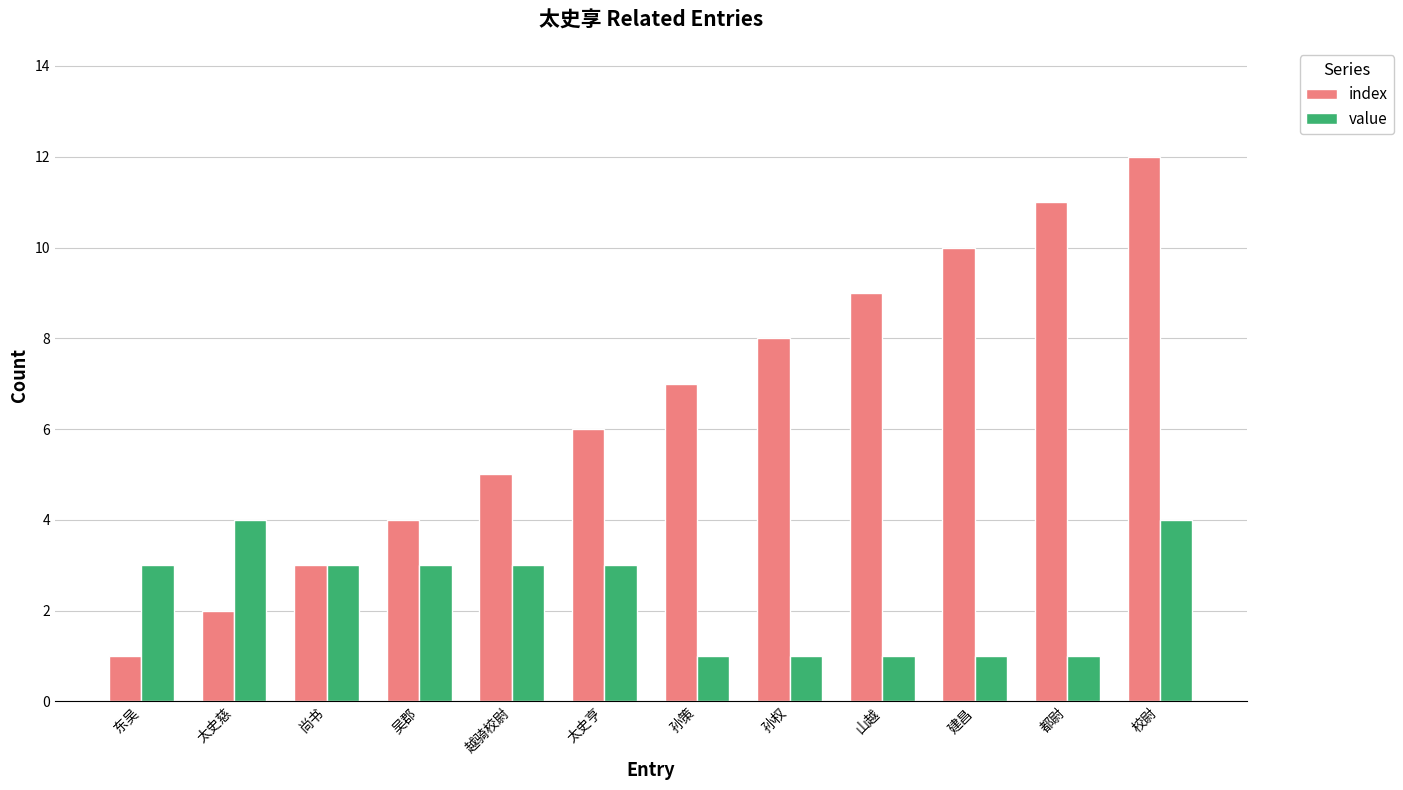

Is it true that value equals 1 at 建昌?

True